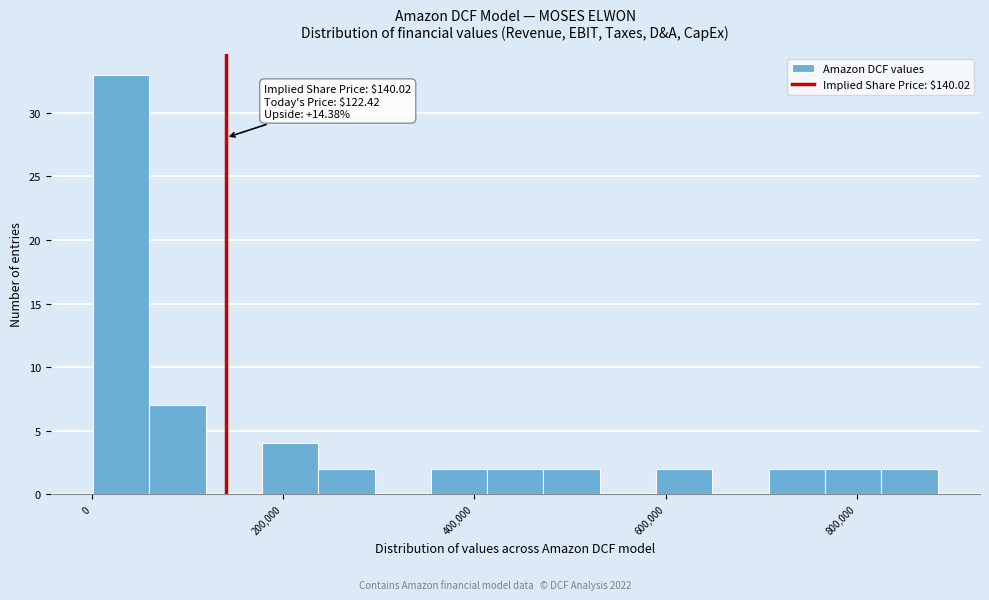

Around what value on the x-axis is the tallest bar? Give the approximate position of its centre, as read against the axis.

40000